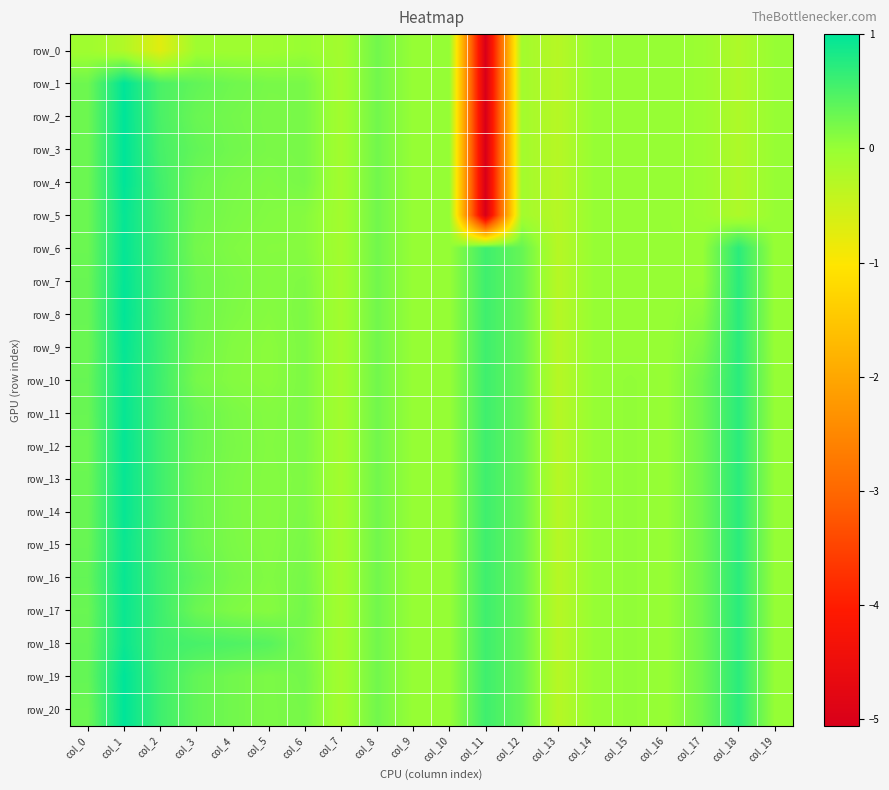

At how many categories does at least one series exceed 0?

15